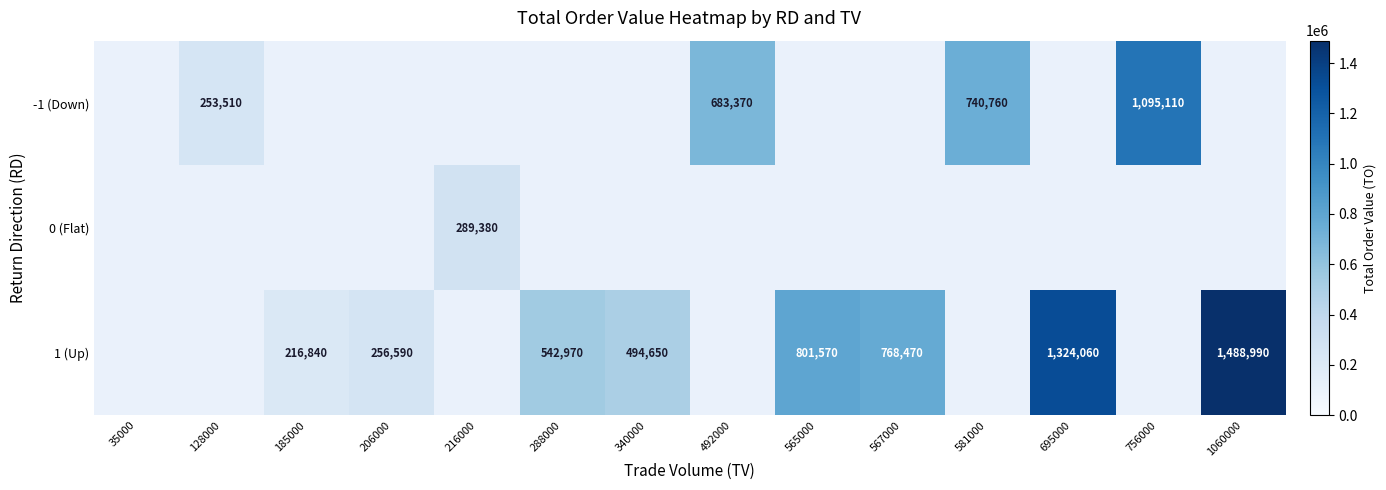

How many categories are shown in the chart?

14